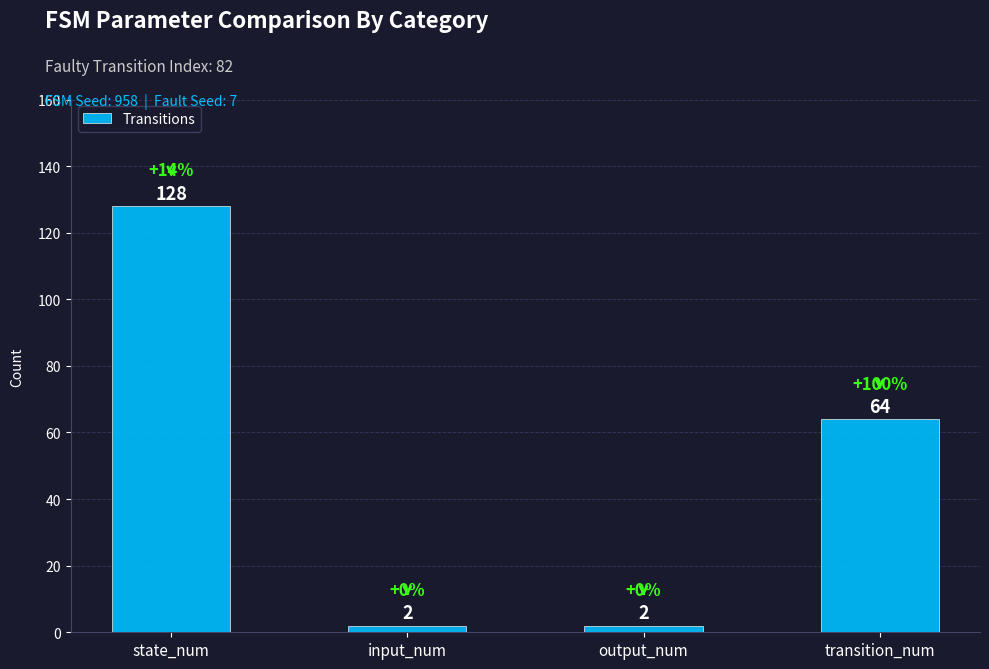

What is the smallest value displayed?

2